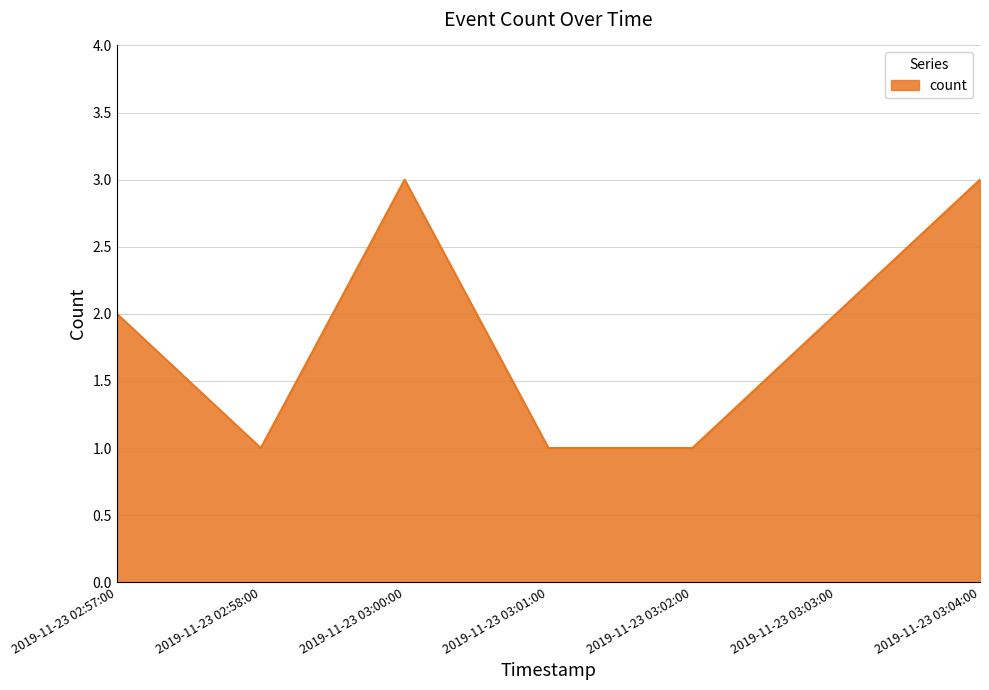

What is the sum of all values?

13